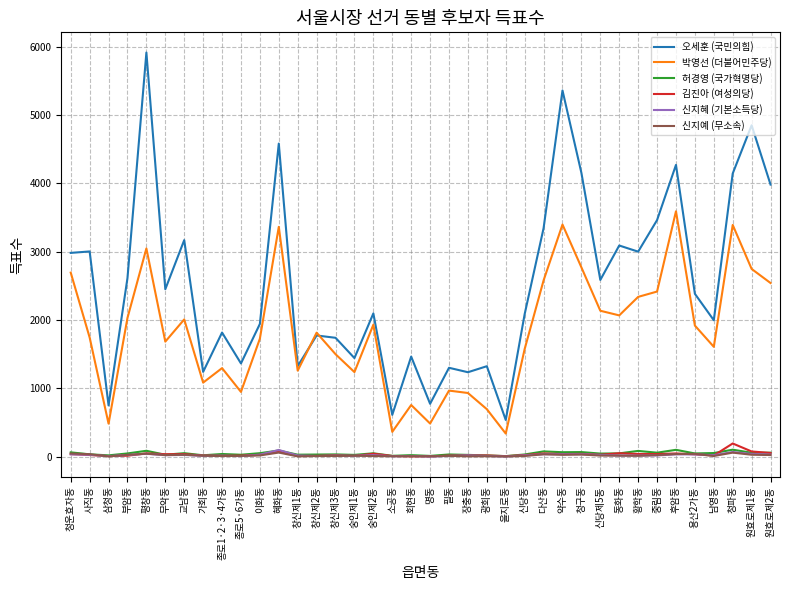

What is the sum of all 박영선 (더불어민주당) values?

69478